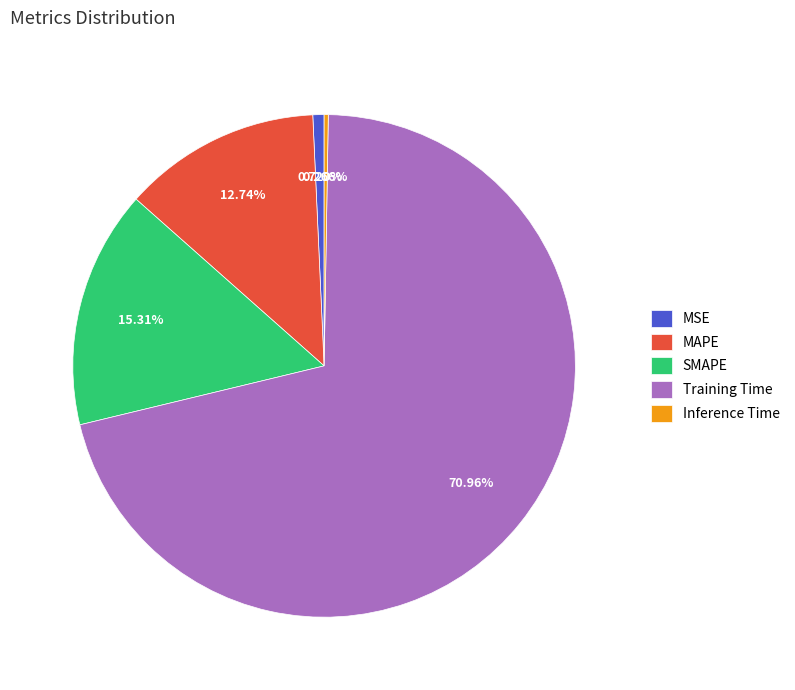

Do MAPE and SMAPE together represent more than half of the pie?

No